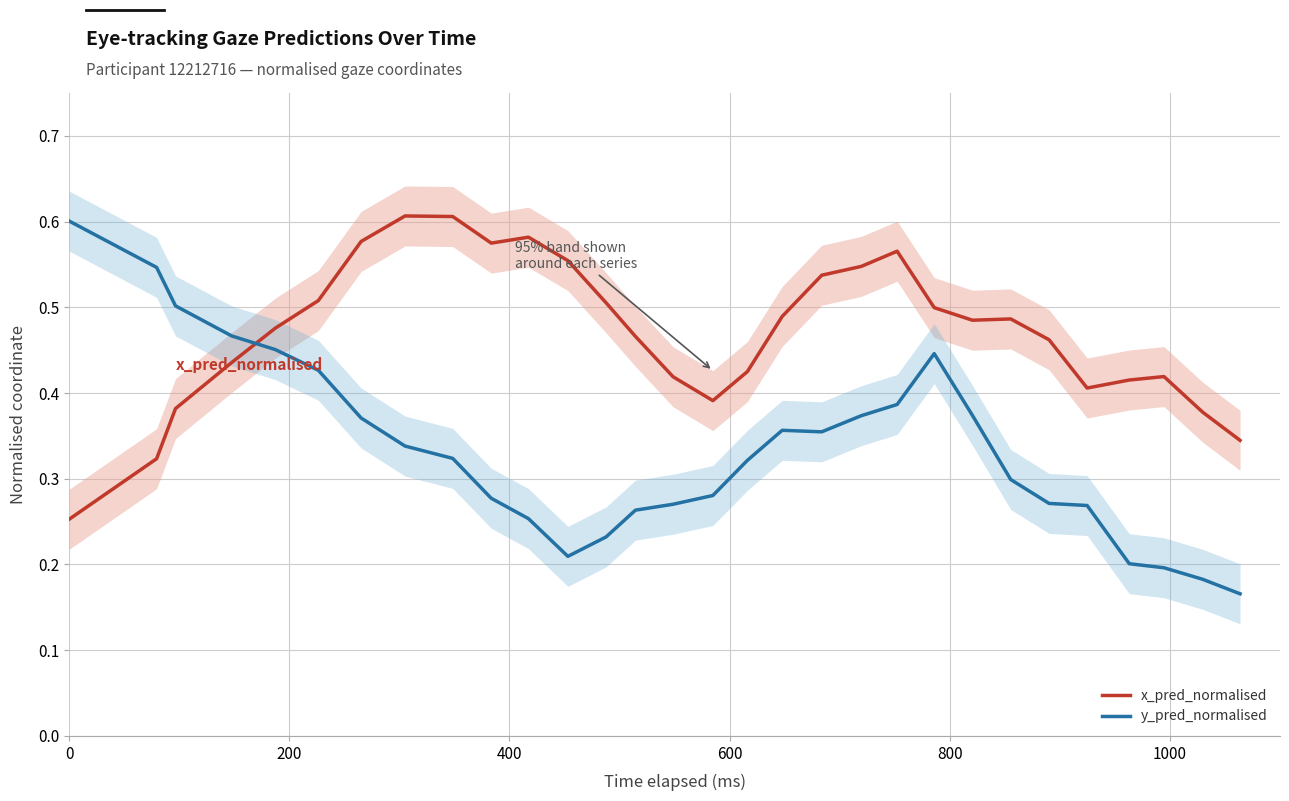

Does the chart have visible grid lines?

Yes